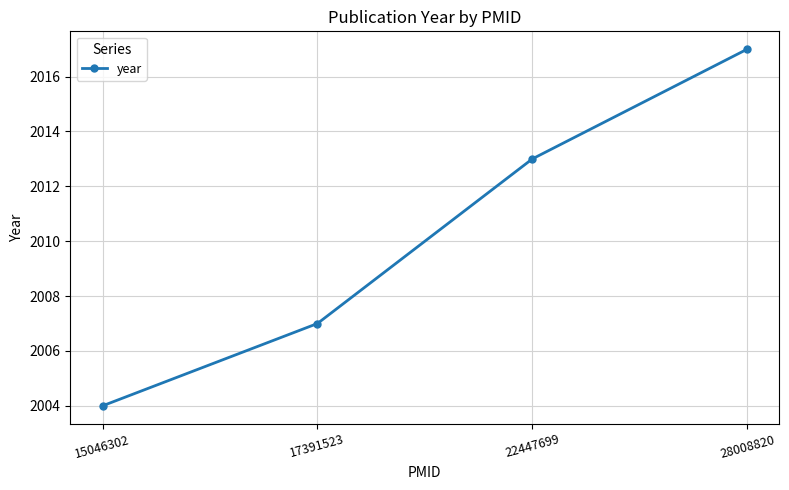

Reading right to left, extract all data points from this chart.

2017	2013	2007	2004